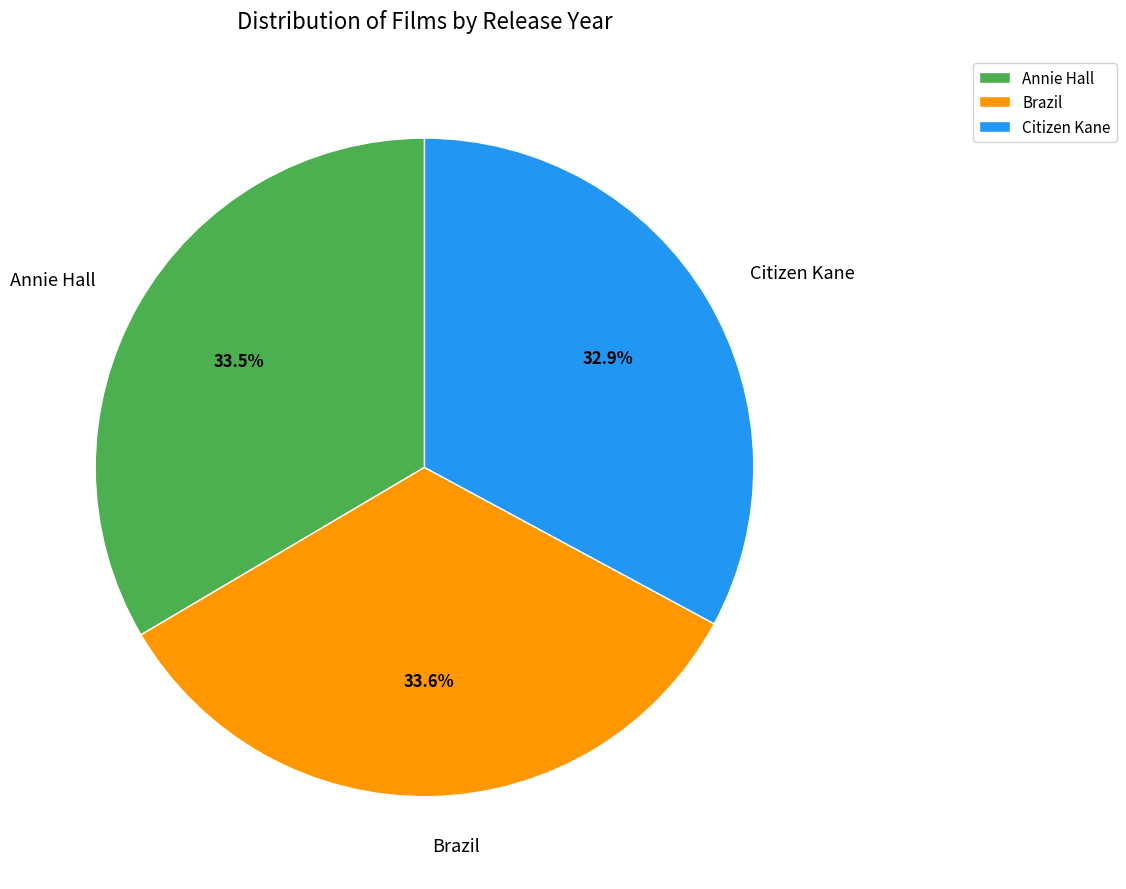

How many segments does this pie chart have?

3